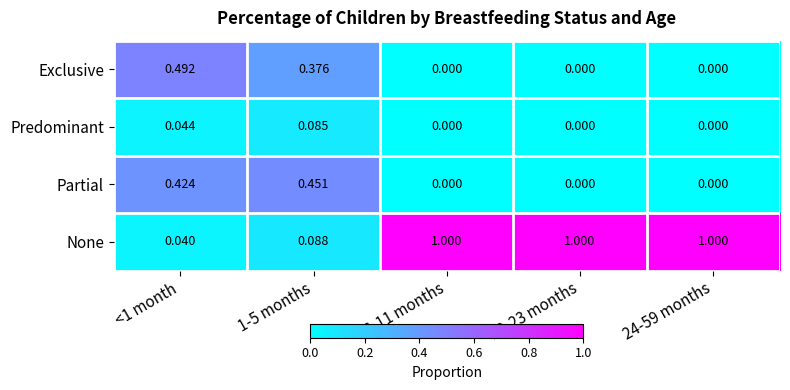

Which series has the largest range (max minus min)?

None